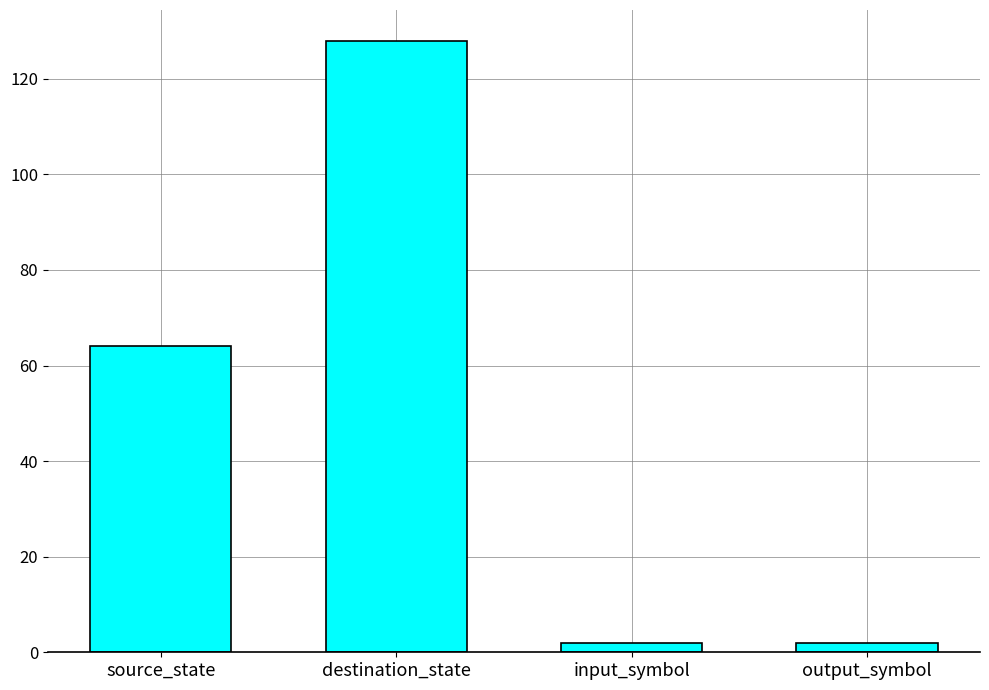

Are the bars horizontal?

No